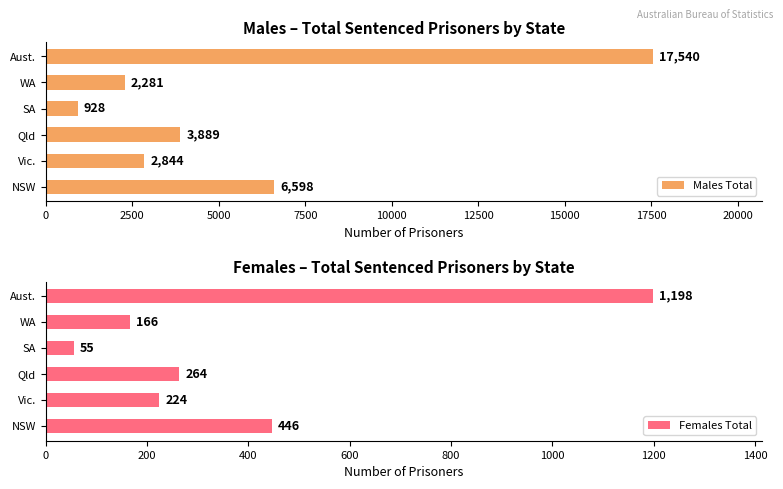

Is it true that Males Total equals 2844 at Vic.?

True